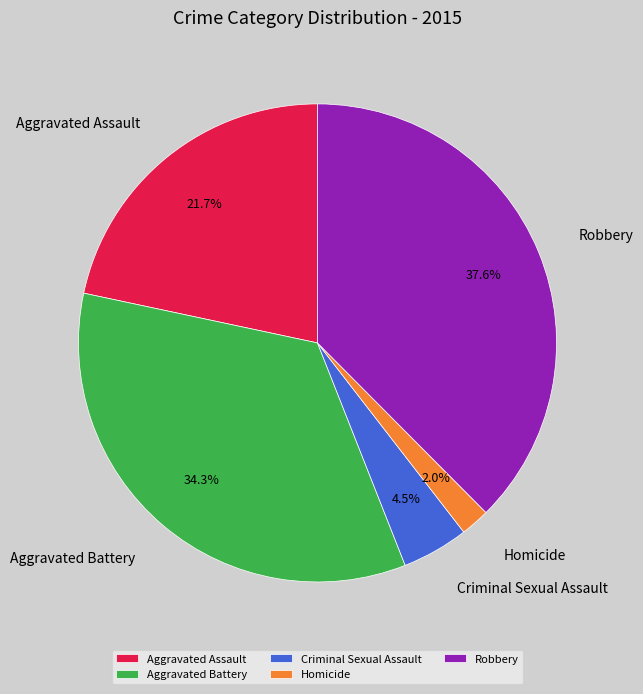

Is the sum of Robbery and Aggravated Battery greater than half?

Yes